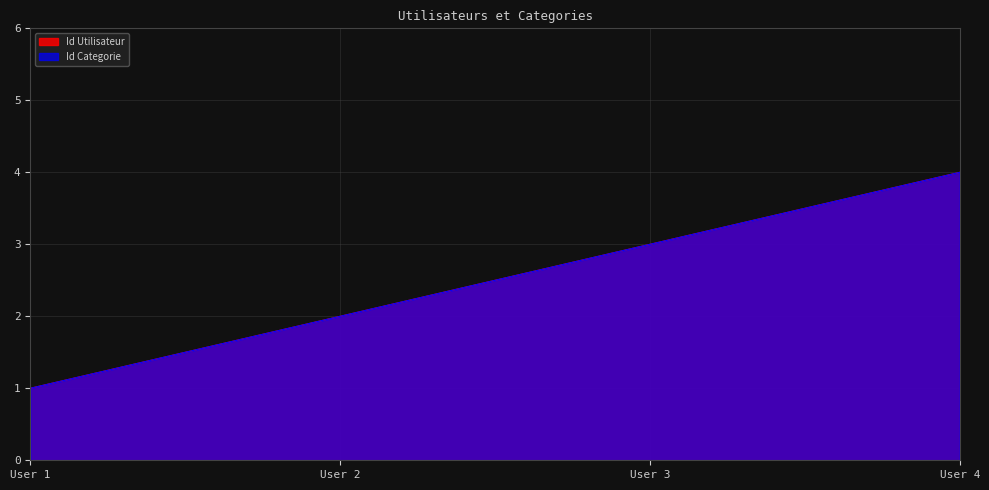

Is it true that Id Categorie equals 7 at User 4?

False